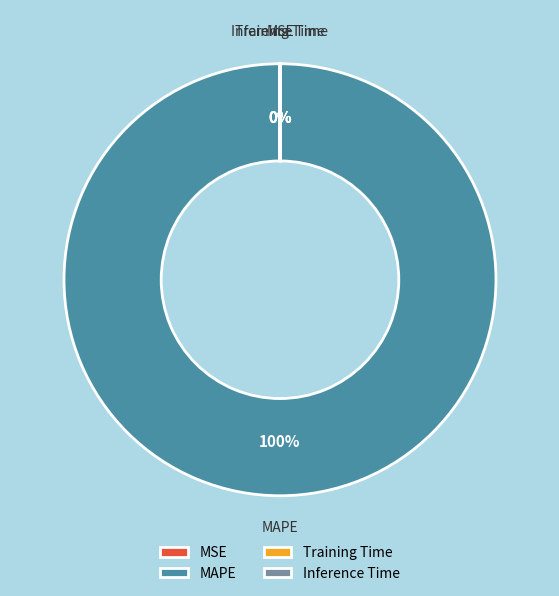

What is the majority slice?

MAPE